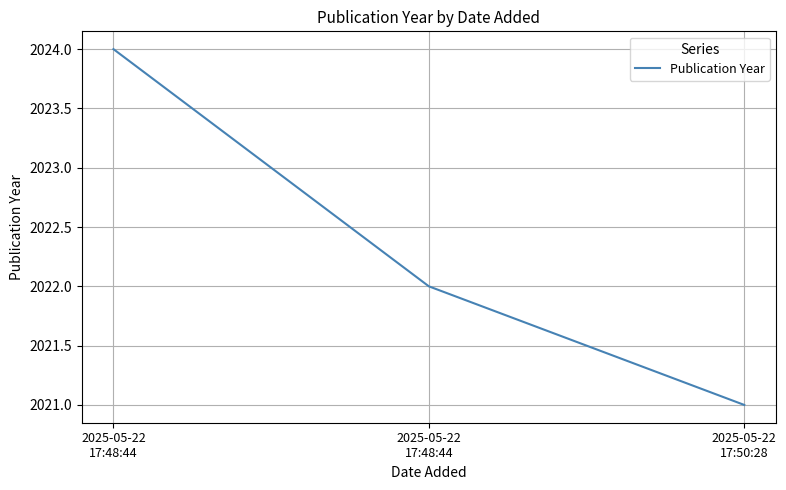

What is the sum of the values at 2025-05-22
17:48:44 and 2025-05-22
17:50:28?

4043